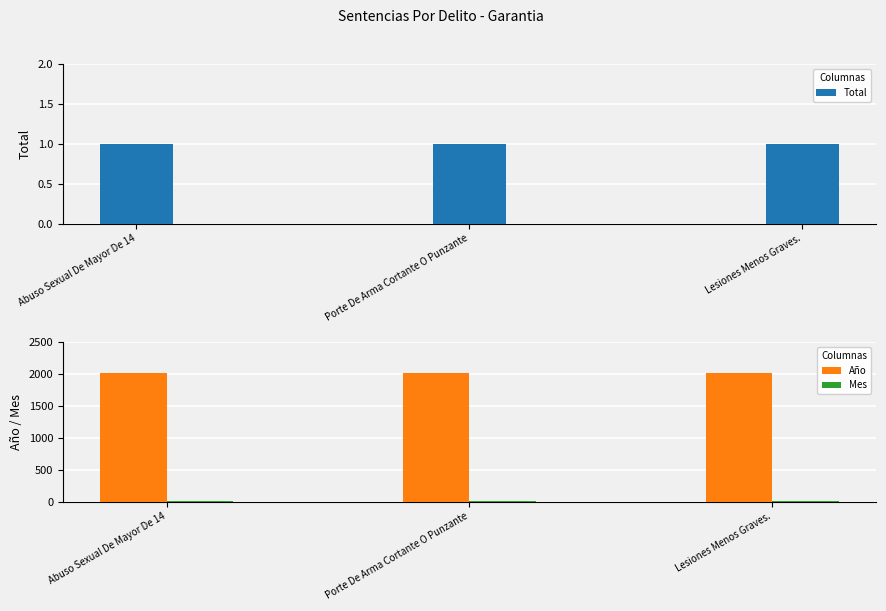

Is the value of Total at Lesiones Menos Graves. greater than the value of Mes at Lesiones Menos Graves.?

No